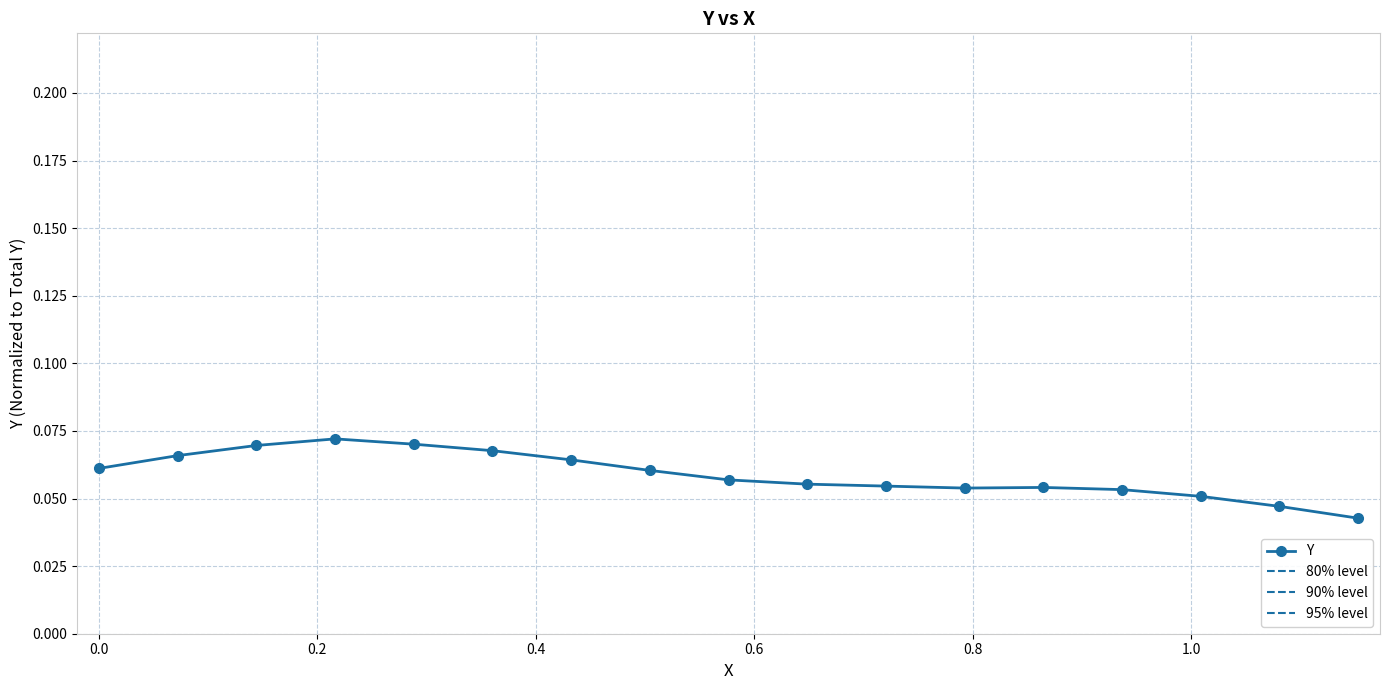

What is the greatest value displayed?

0.1